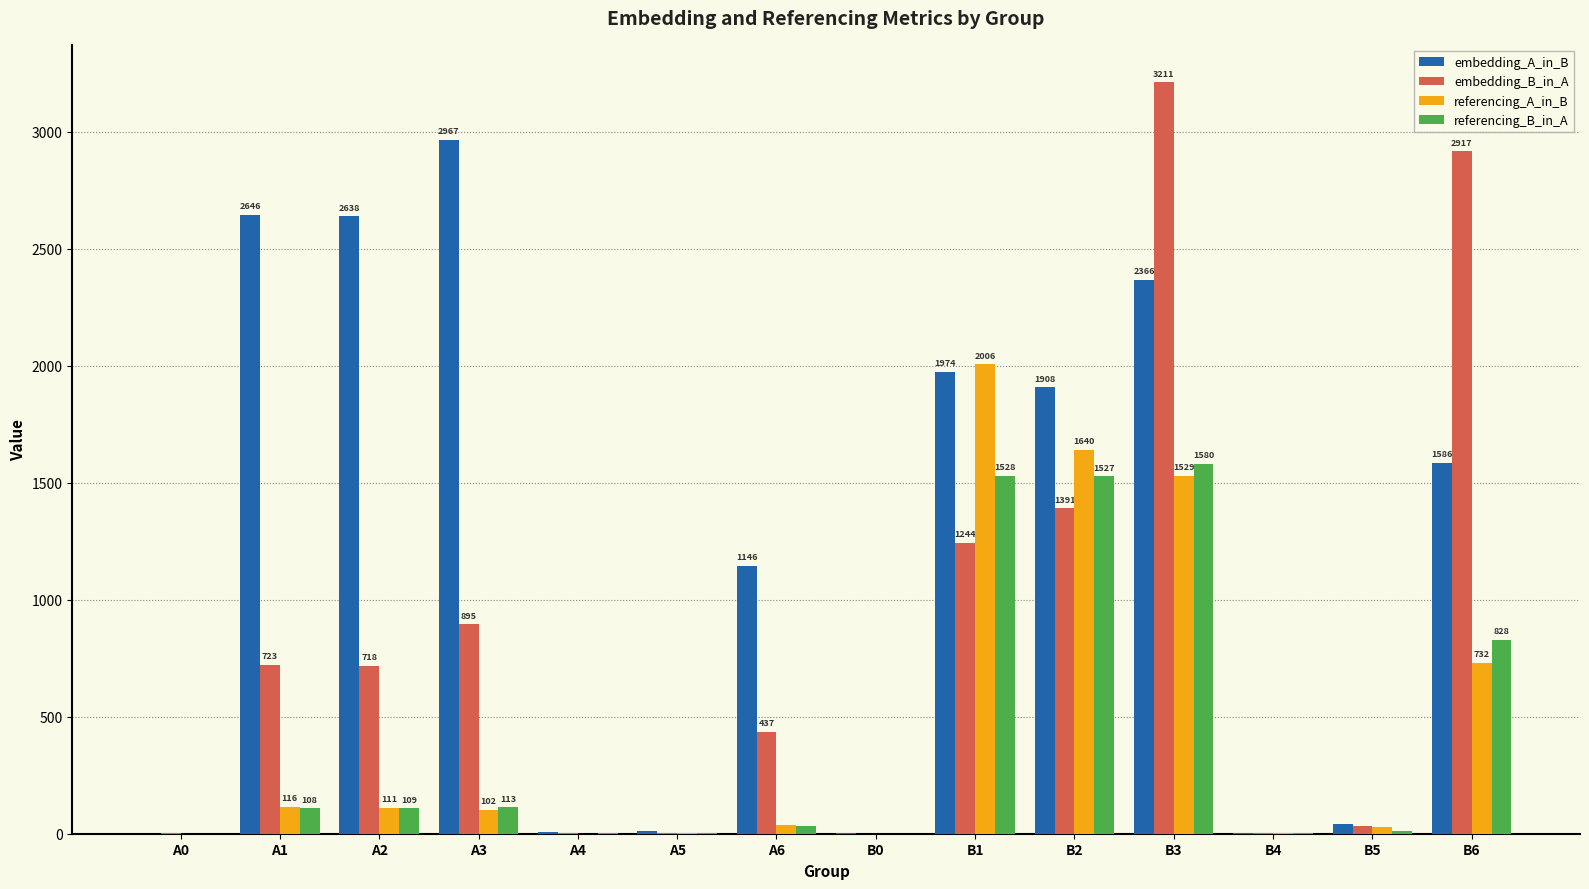

Which series has the largest total across all categories?

embedding_A_in_B